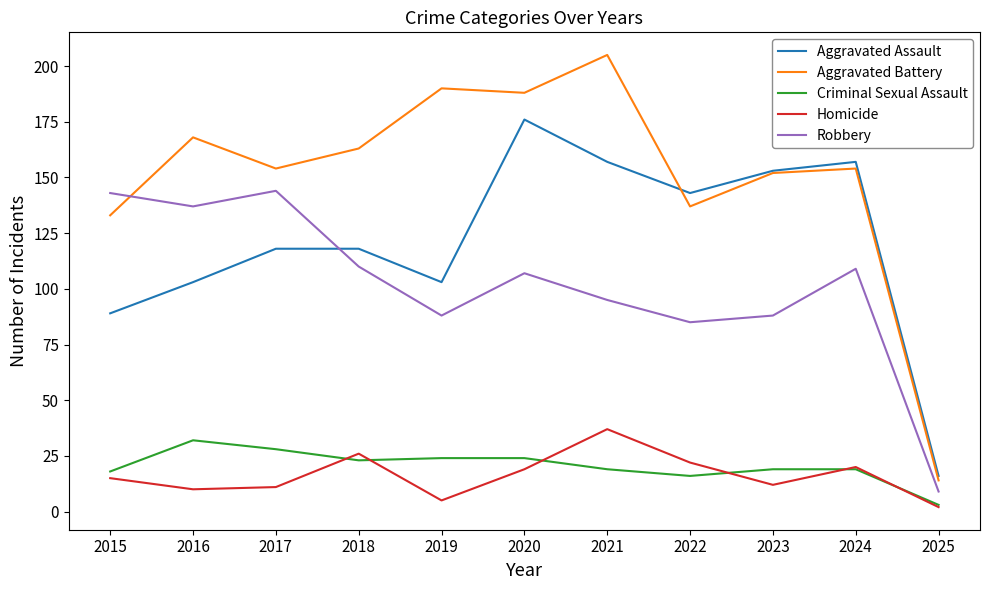

How many times do Aggravated Battery and Robbery cross each other?

1